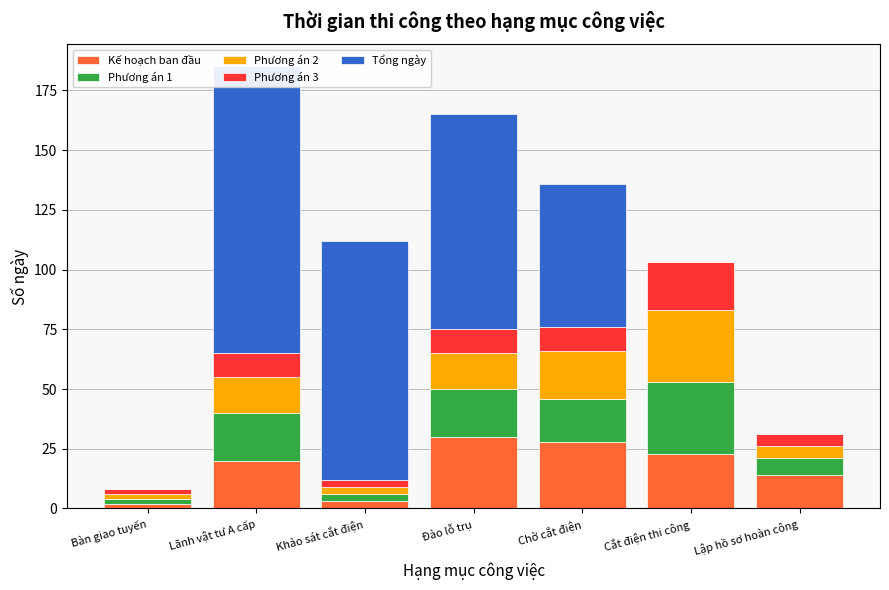

Which series has the largest total across all categories?

Tổng ngày